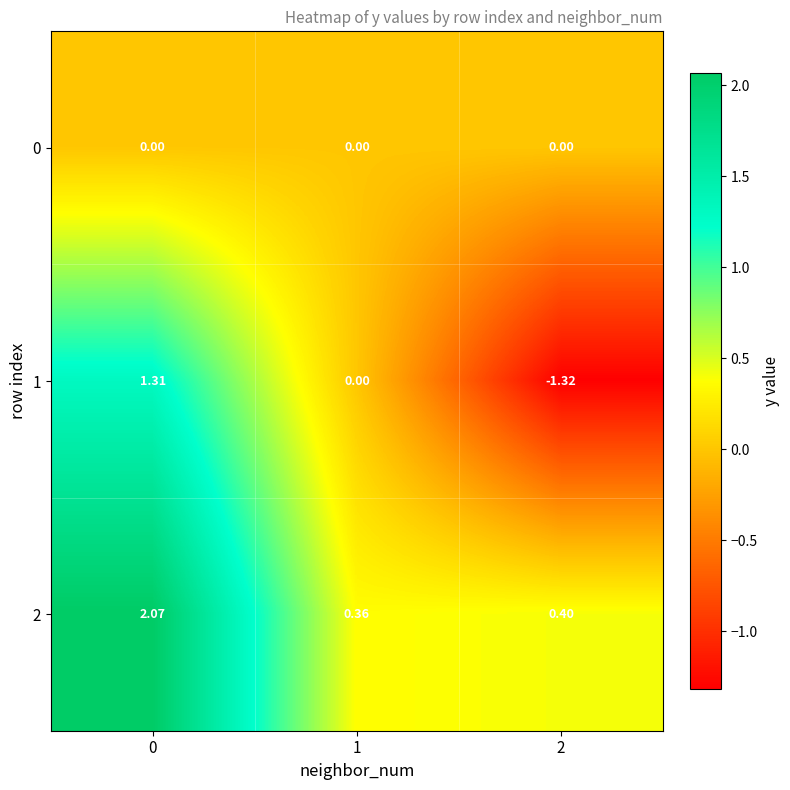

At how many categories does at least one series exceed 0?

3